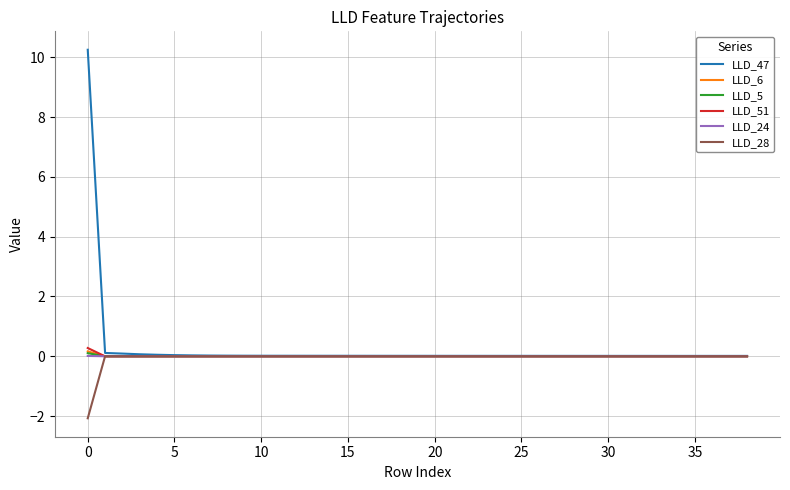

What is the maximum value shown in the chart?

10.3